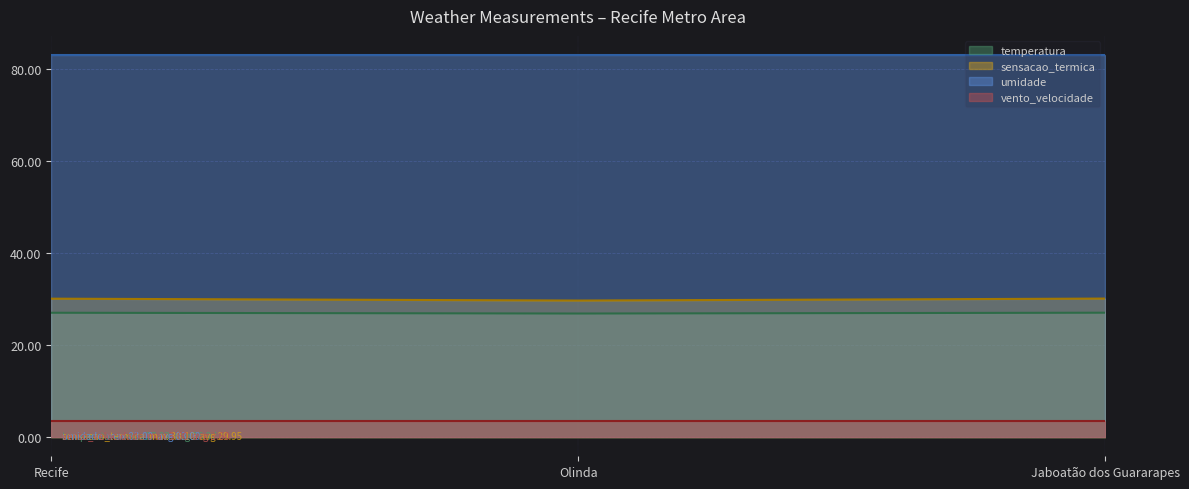

What is the value of the sensacao_termica point at the 3rd from the left?

30.1